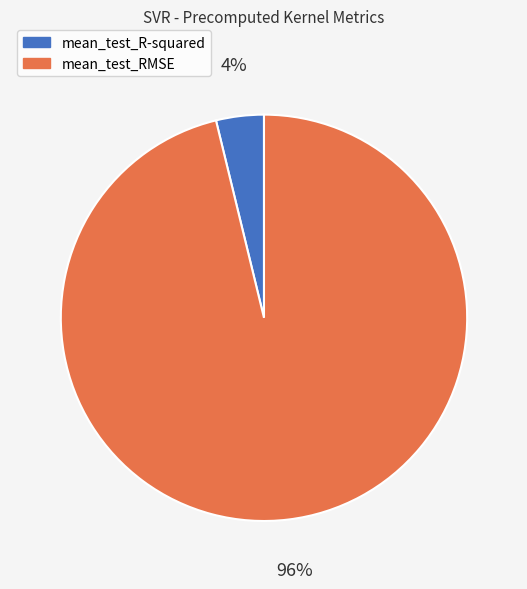

Is there any slice that represents more than half of the pie?

Yes